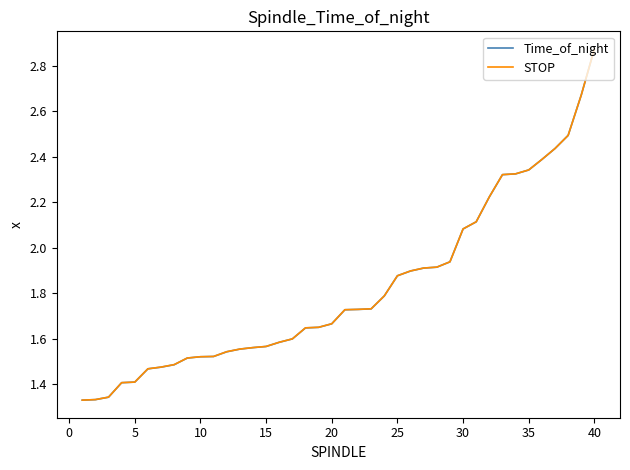

Does the chart have visible grid lines?

No